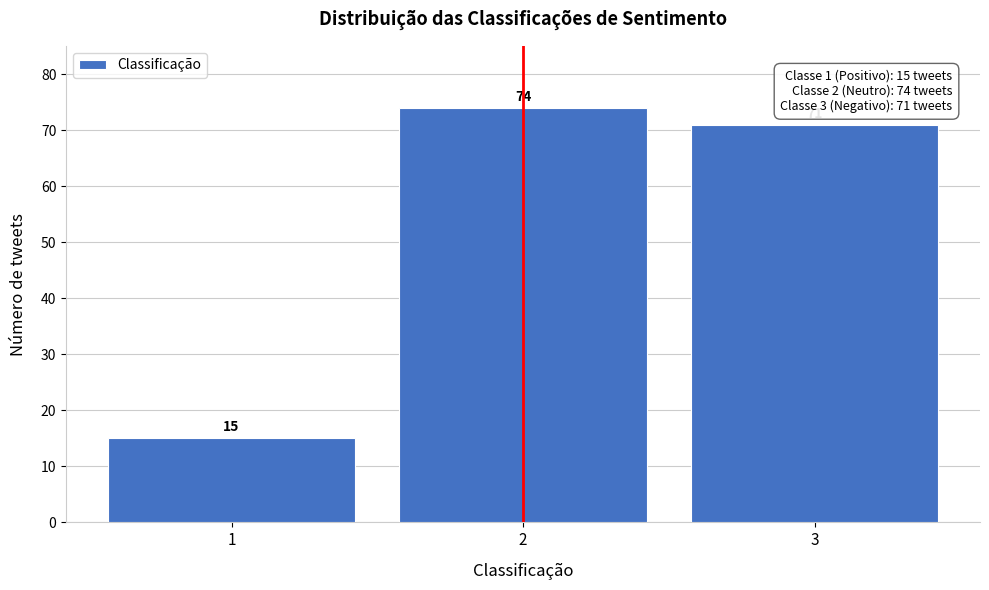

Reading left to right, extract all data points from this chart.

1=15	2=74	3=71